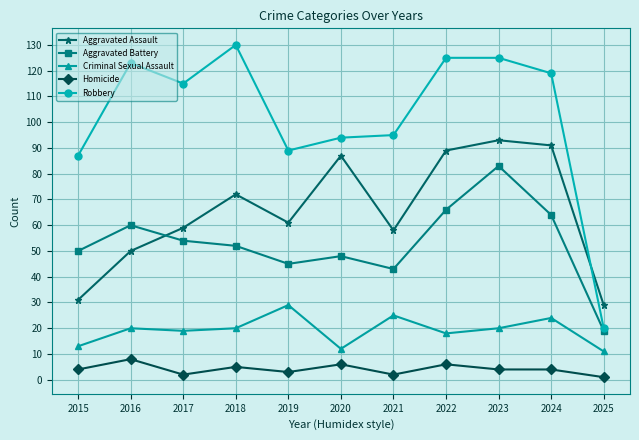

What is the value of the Aggravated Battery point at the 9th from the left?

83